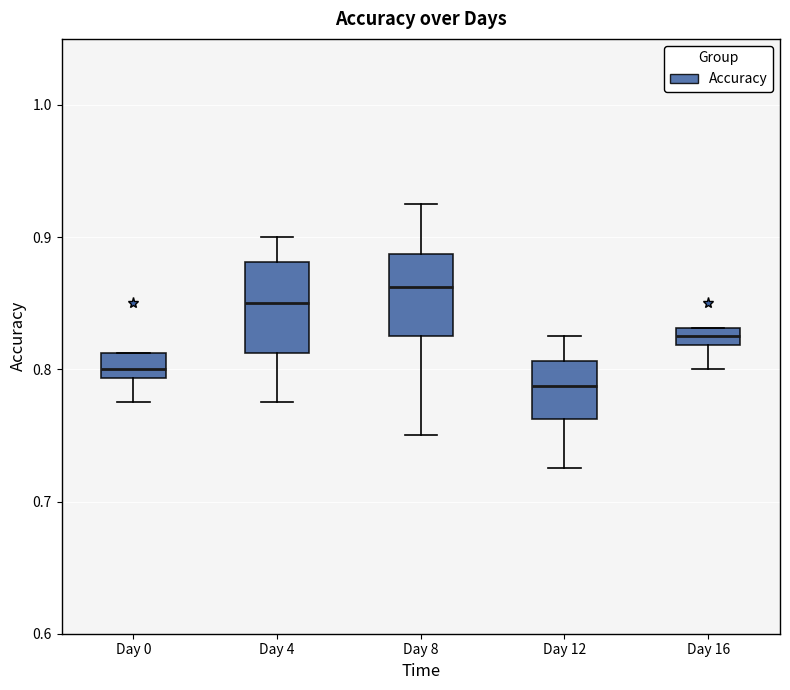

Which box has the lowest median line?

Day 12